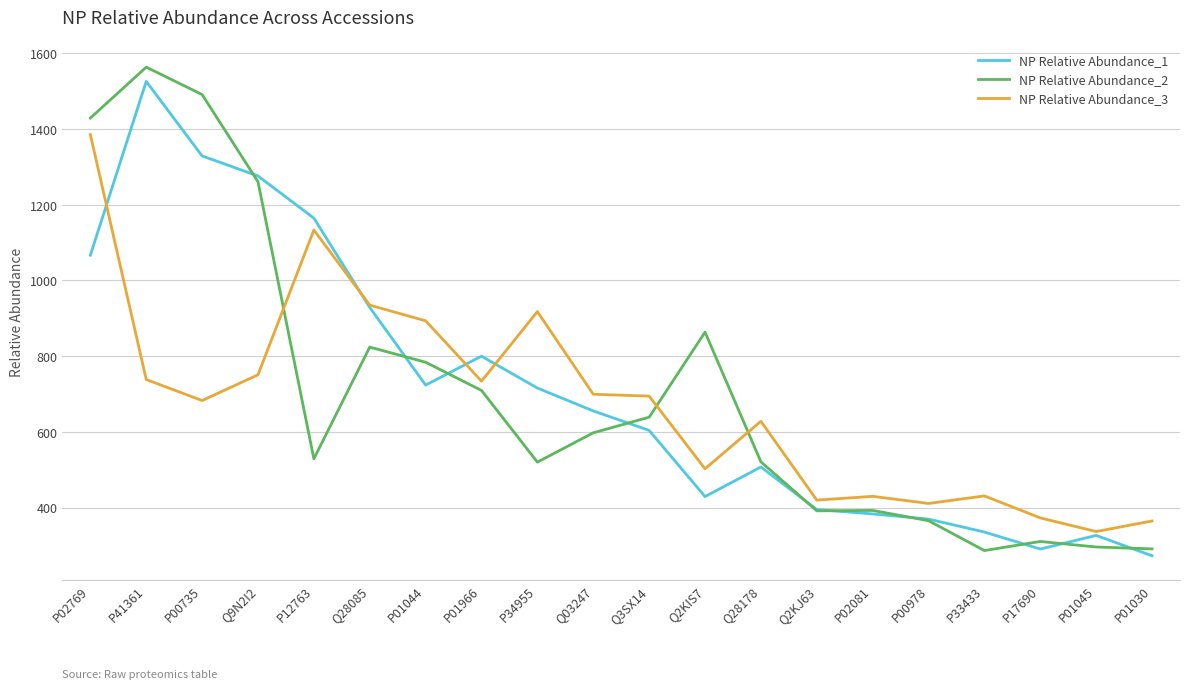

What is the smallest value displayed?

272.7